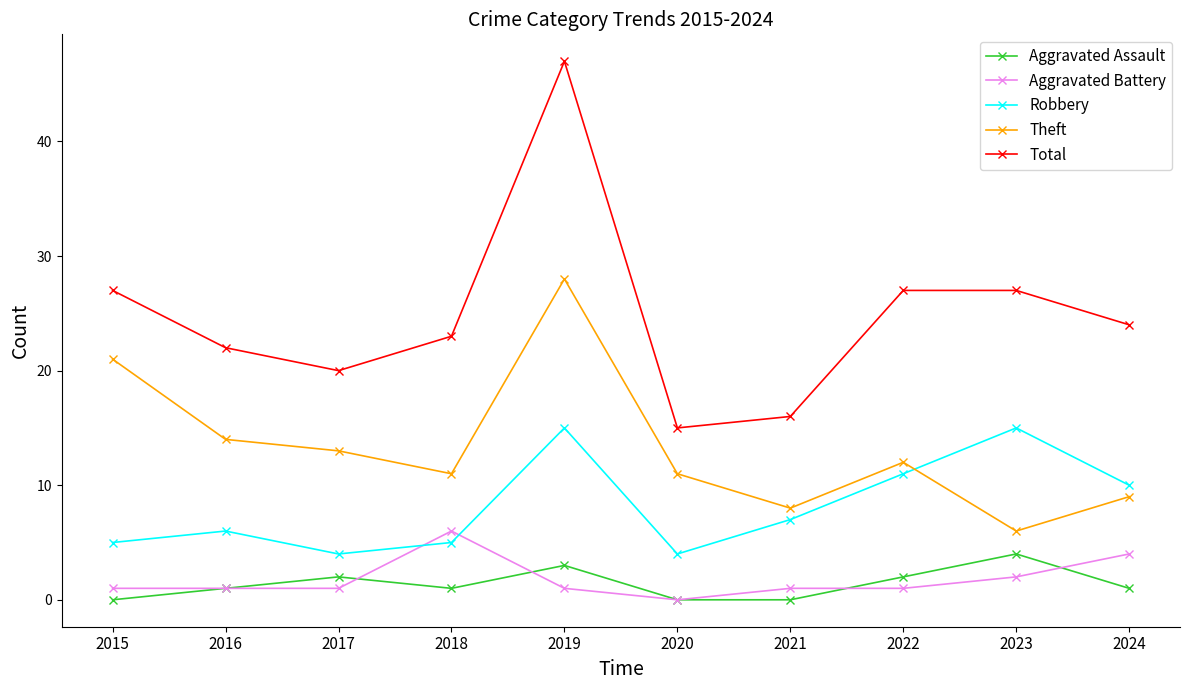

What is the value of the Theft point at the 10th from the left?

9